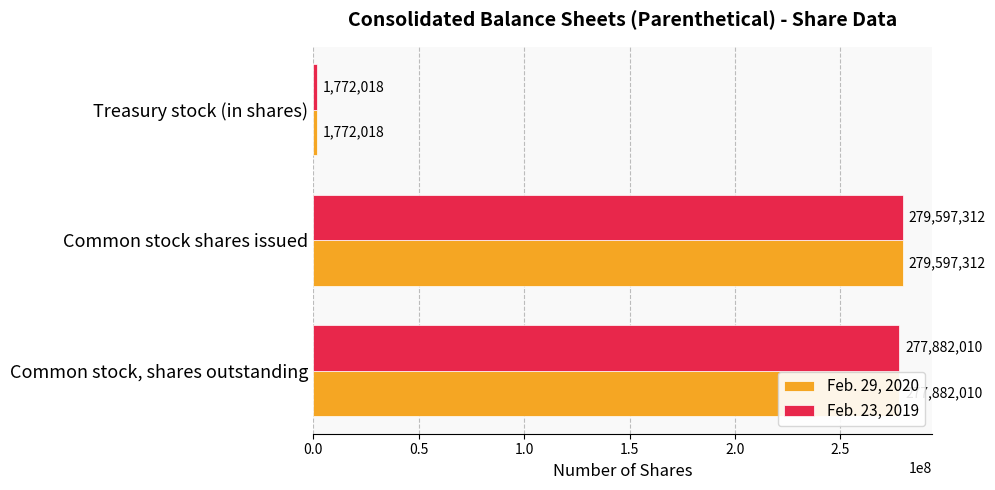

The value of Feb. 23, 2019 at Common stock, shares outstanding is 441609467. True or false?

False